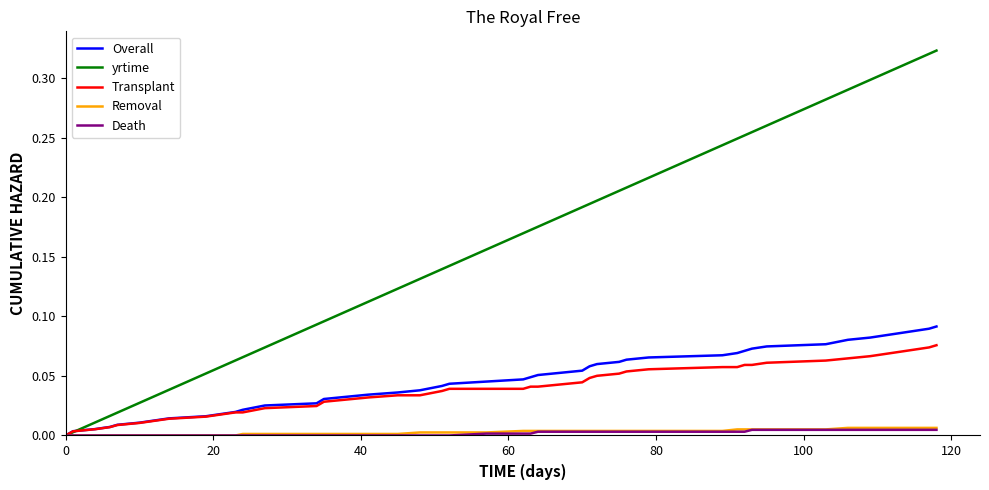

Which series has the largest total across all categories?

yrtime